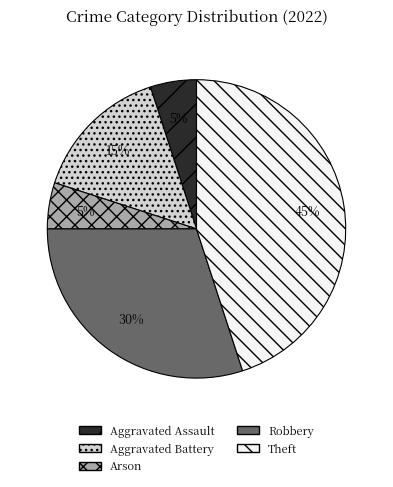

Which slice is the largest?

Theft